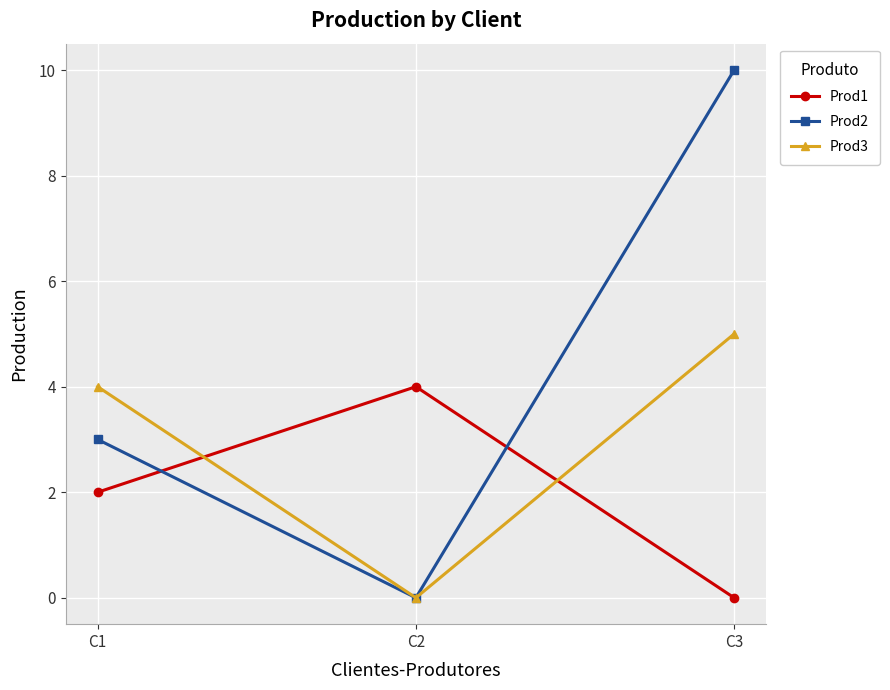

What is the value of the Prod3 point at the 1st from the left?

4